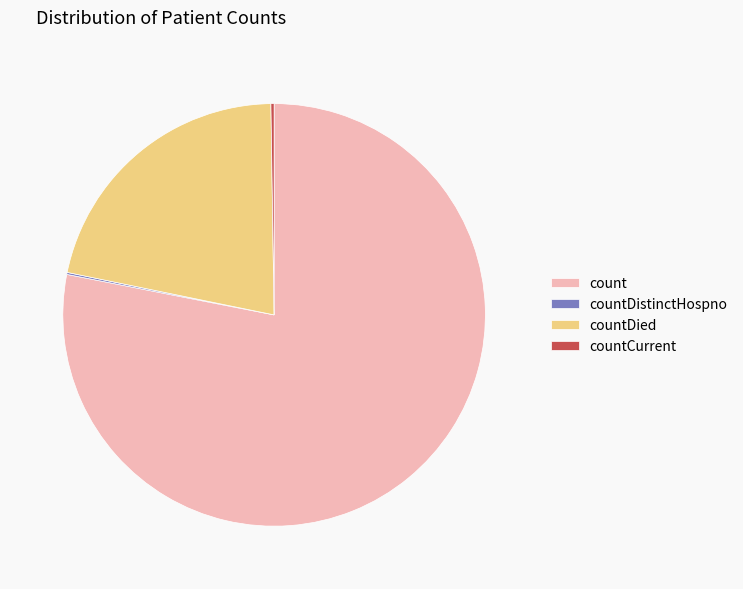

What is the ratio of the value at countDied to the value at count?

0.3